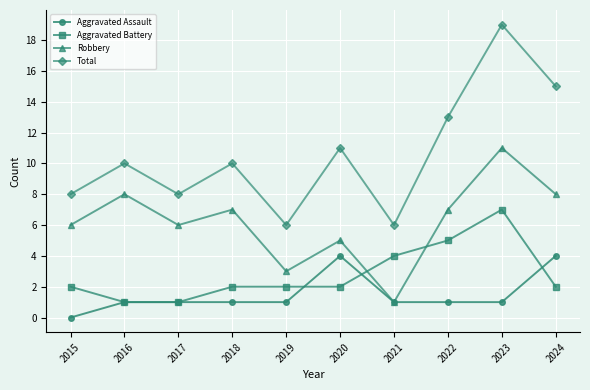

At which category does Total reach its first local peak?

2016